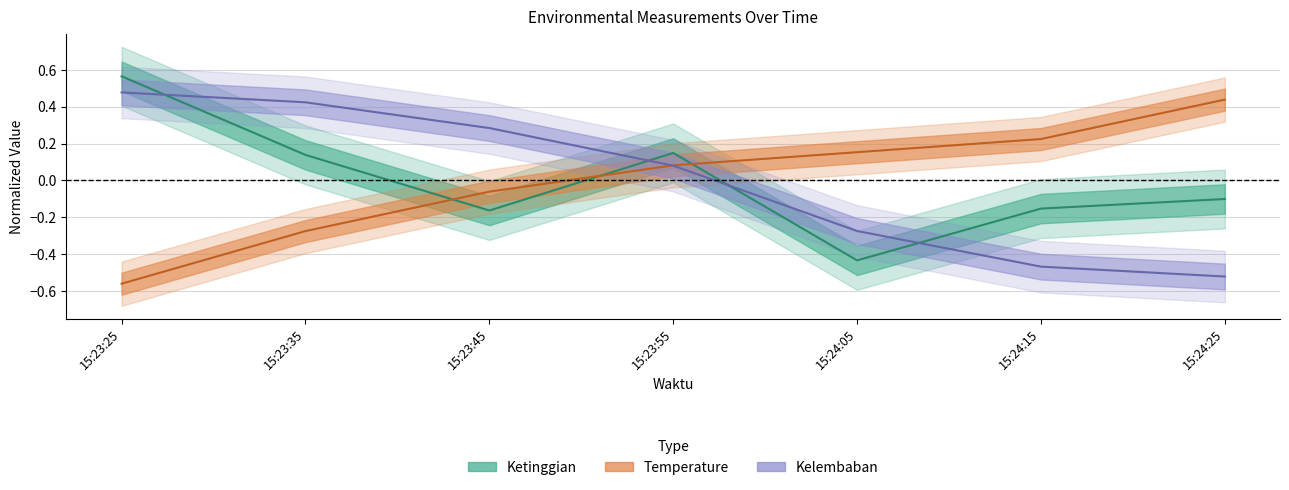

Between 15:23:55 and 15:24:15, which is larger?

15:23:55